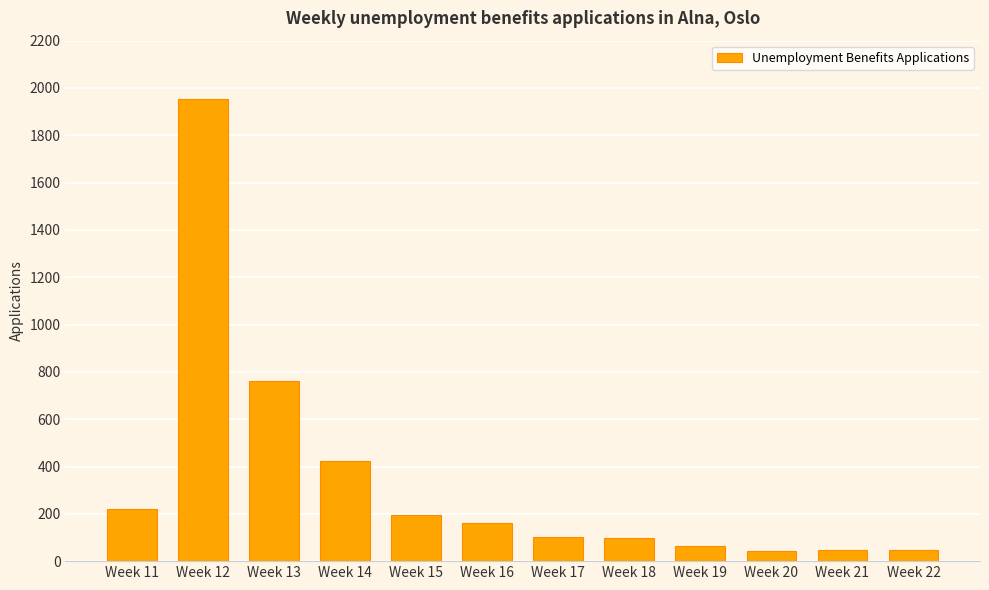

What is the minimum value shown in the chart?

43